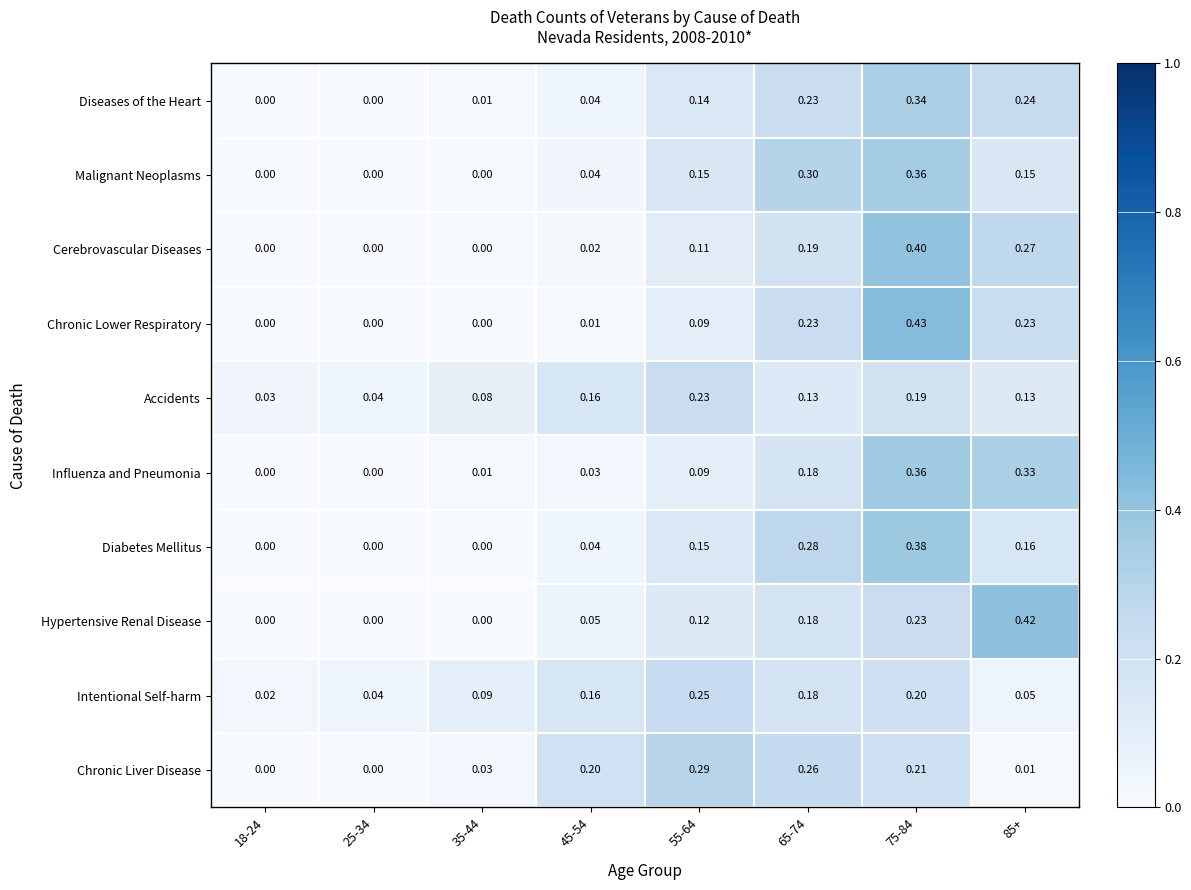

Which series changed the most between 25-34 and 85+?

Hypertensive Renal Disease